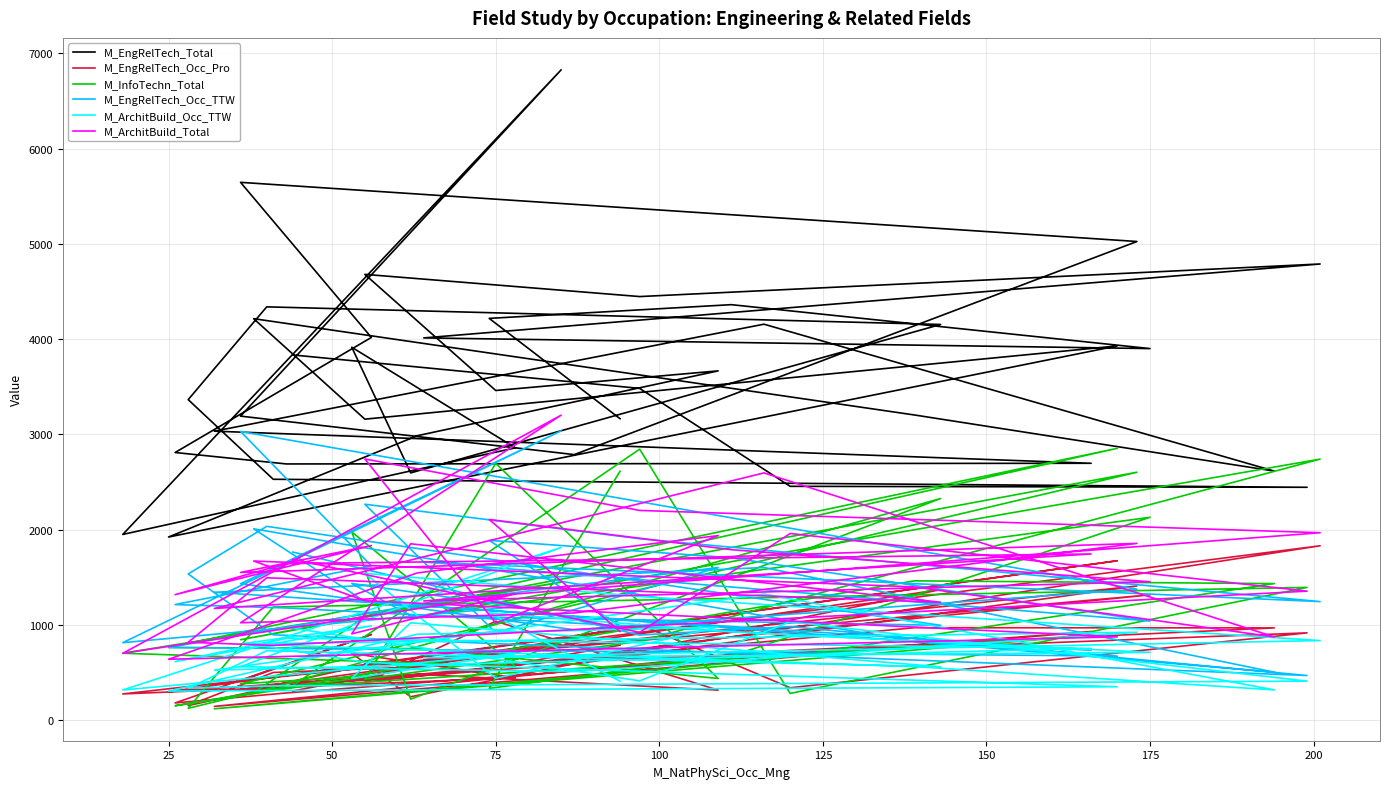

How many categories are shown in the chart?

40